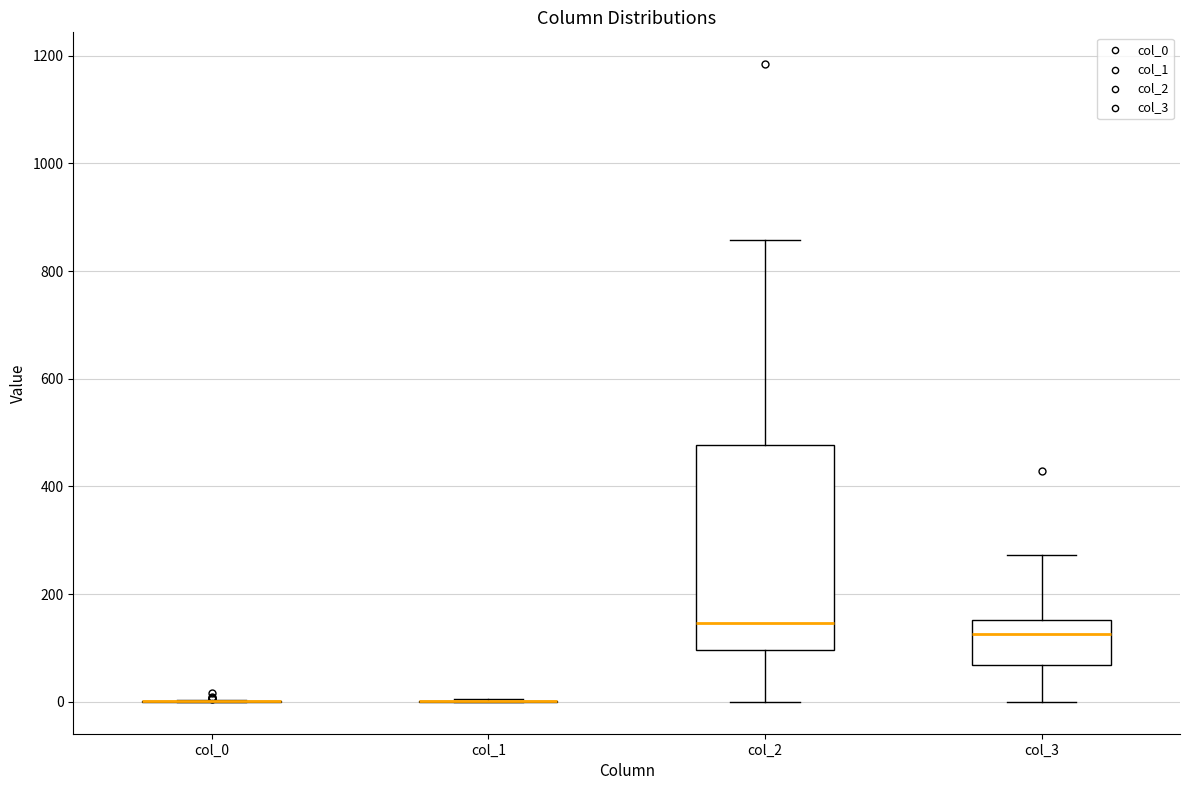

Reading left to right, transcribe this box plot: for each box, give where its median line is, the range the box spans, and where its two whiskers end, as read against the y-axis. The values are not printed on the chart, so give them approximately, as read against the axis.

col_0: box collapsed to a line at 0, whiskers 0 to 0
col_1: box collapsed to a line at 0, whiskers 0 to 0
col_2: median 140, box 100 to 480, whiskers 0 to 860
col_3: median 120, box 60 to 160, whiskers 0 to 280